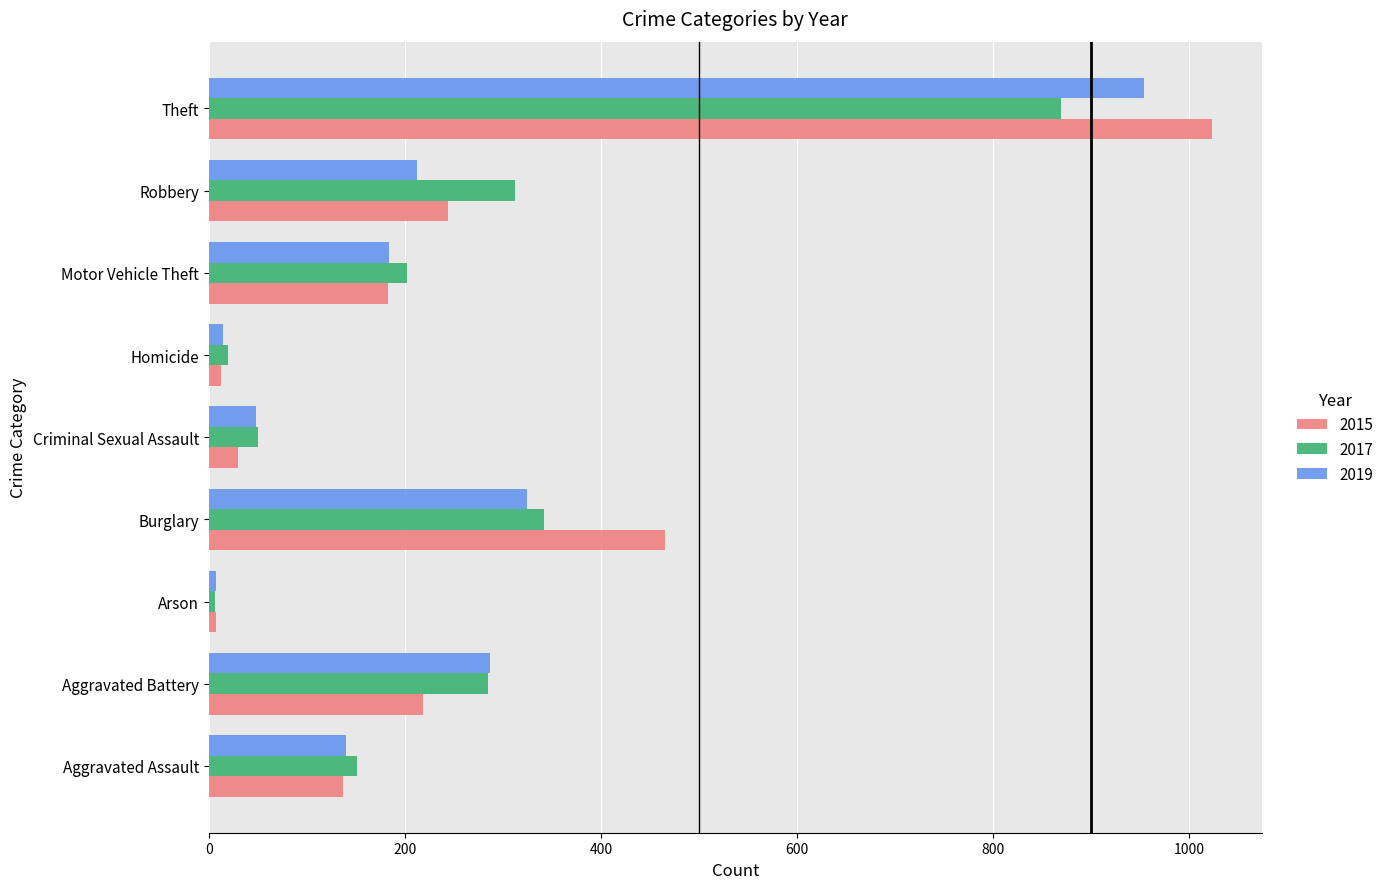

True or false: 2017 has a value of 6 at Arson.

True